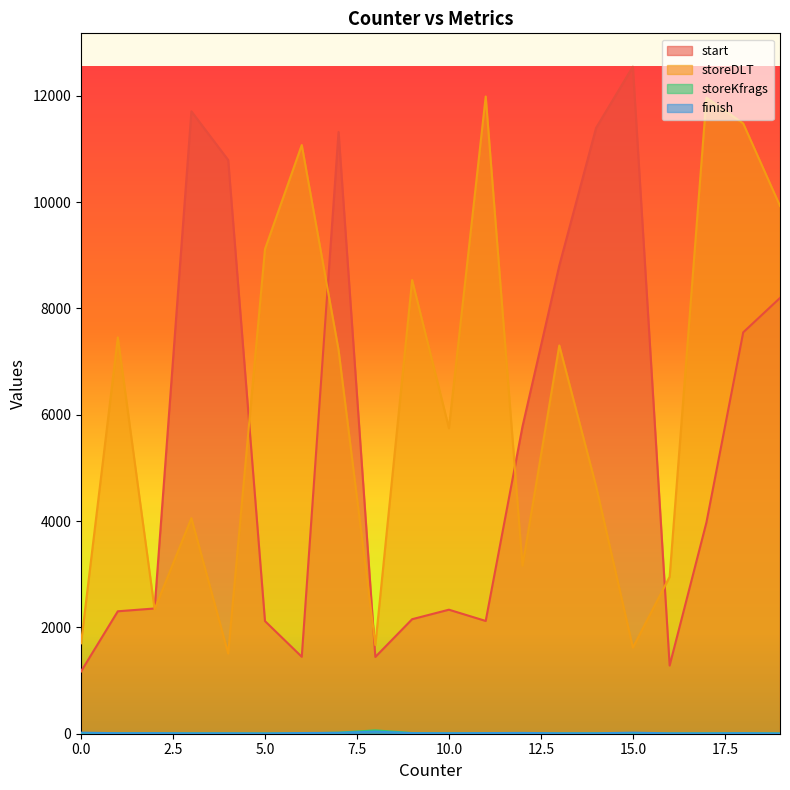

What is the maximum value shown in the chart?

12547